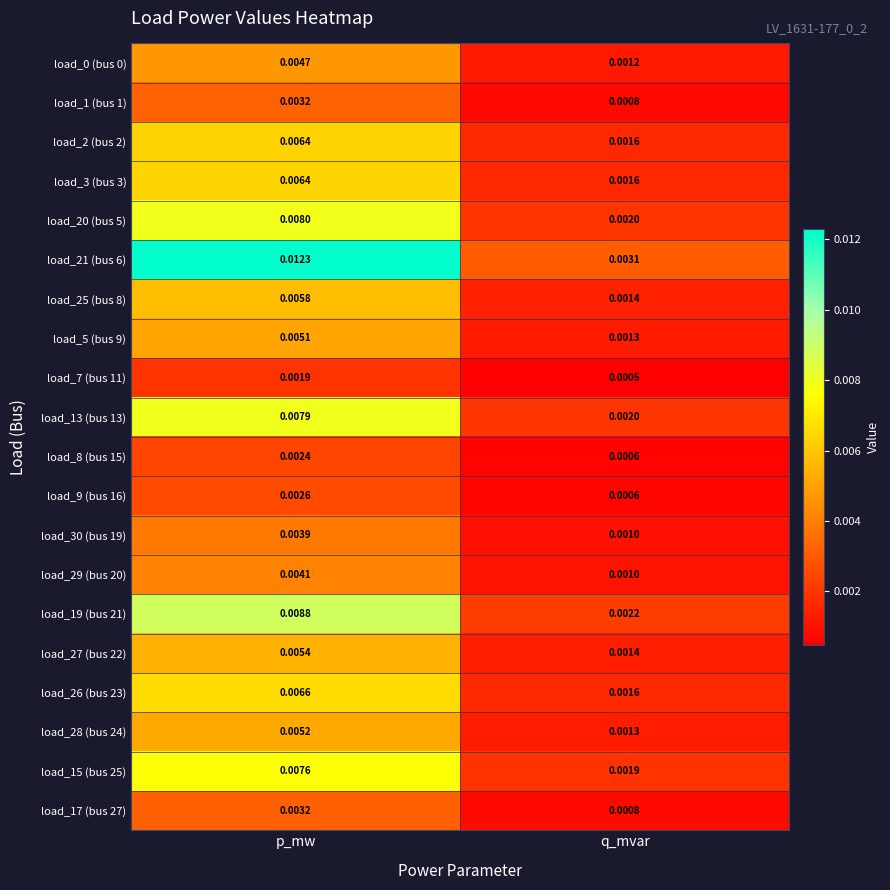

Where is load_25 (bus 8) nearest to the value 0?

q_mvar